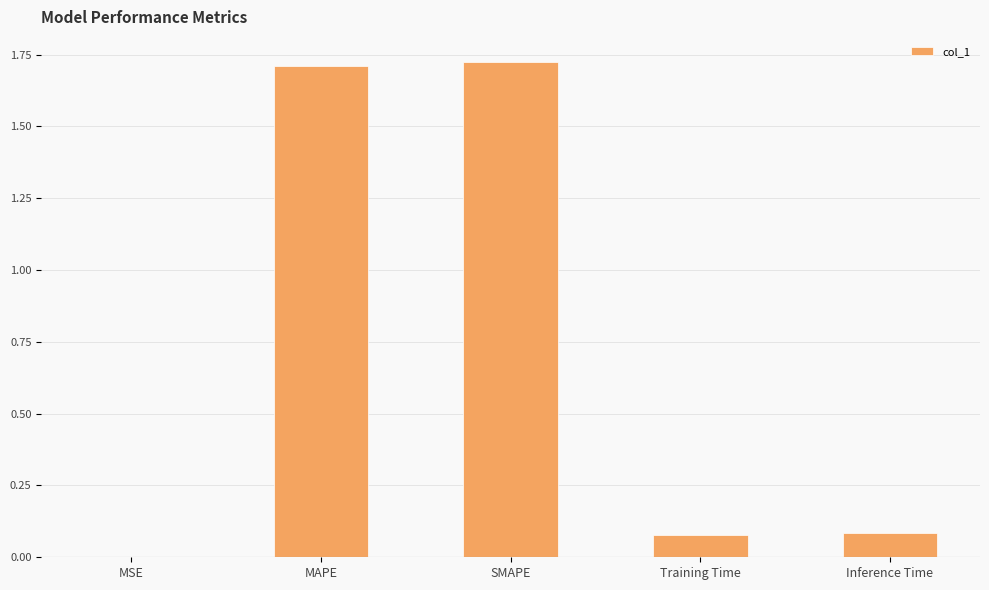

The value at Inference Time is 0.1. True or false?

True